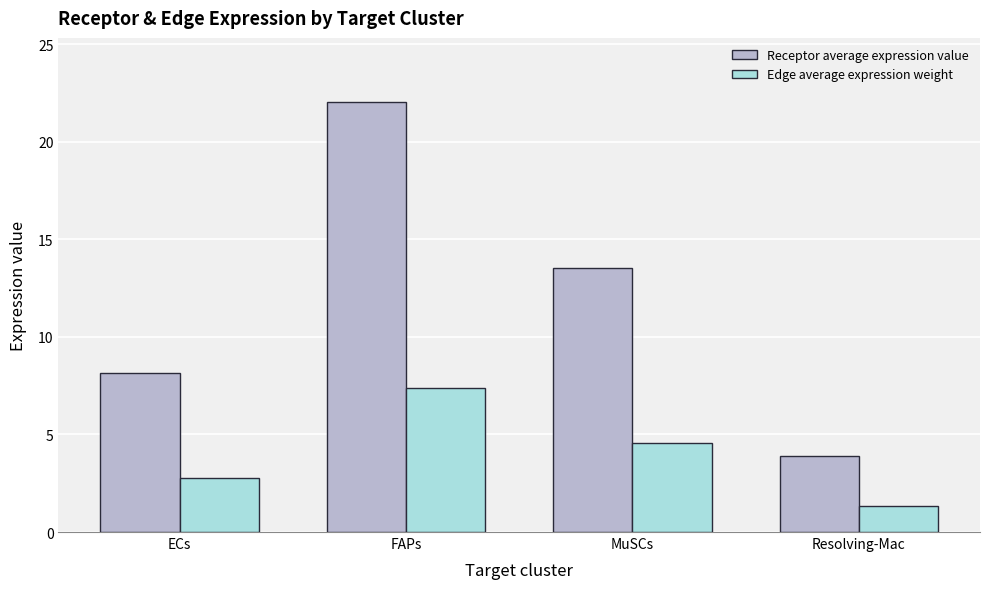

What is the label of the 1st bar from the right?

Resolving-Mac